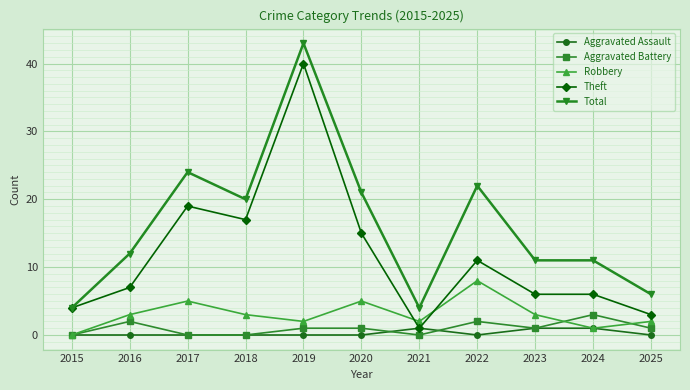

How many distinct data groups are displayed?

5